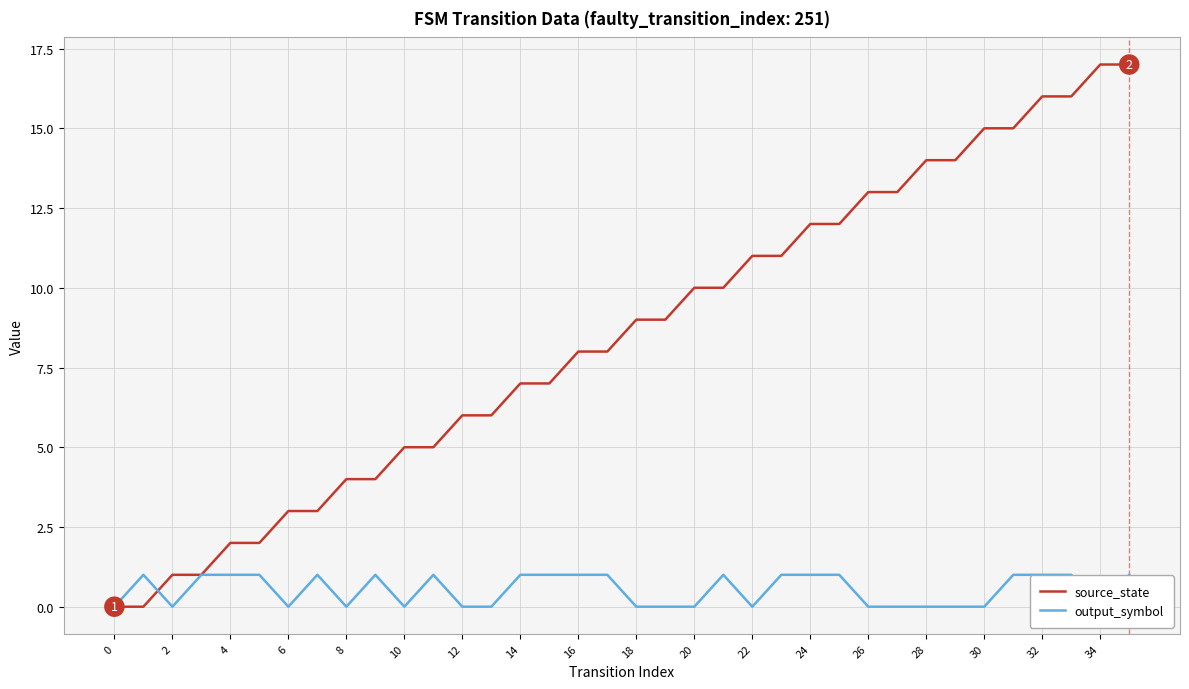

True or false: source_state has more than 0 interior local peaks.

False